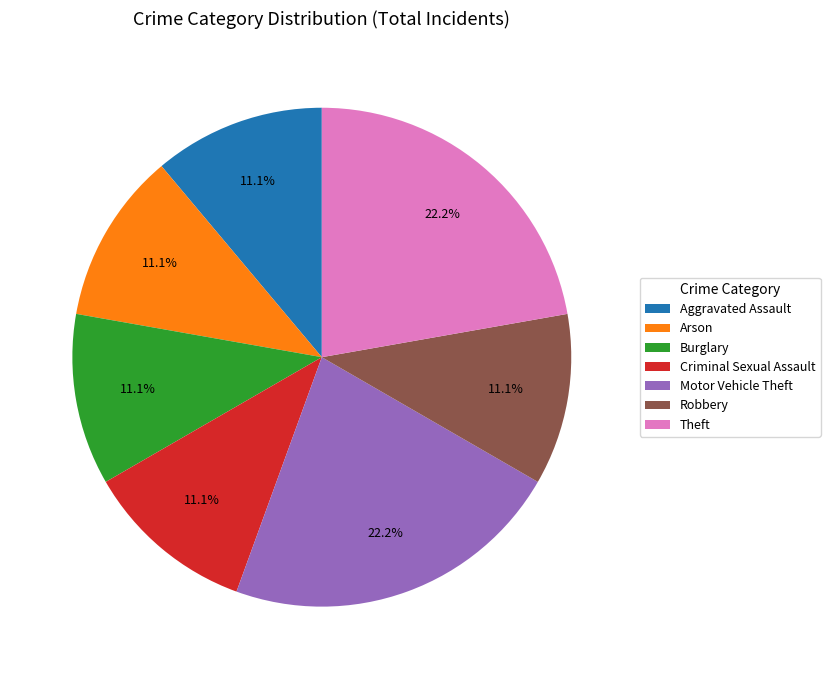

What percentage is NOT represented by Theft?

77.8%